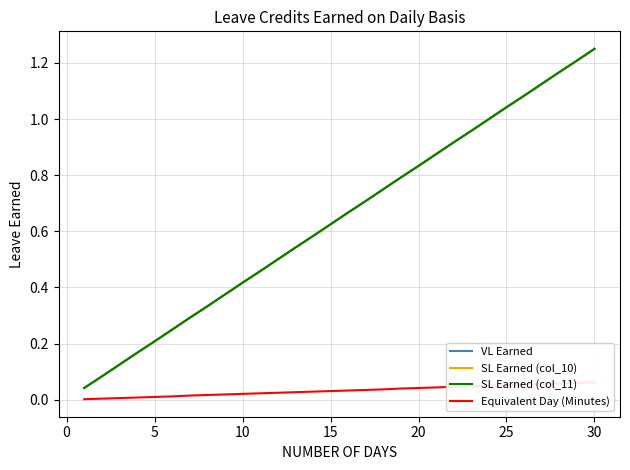

How many lines are shown in the chart?

4